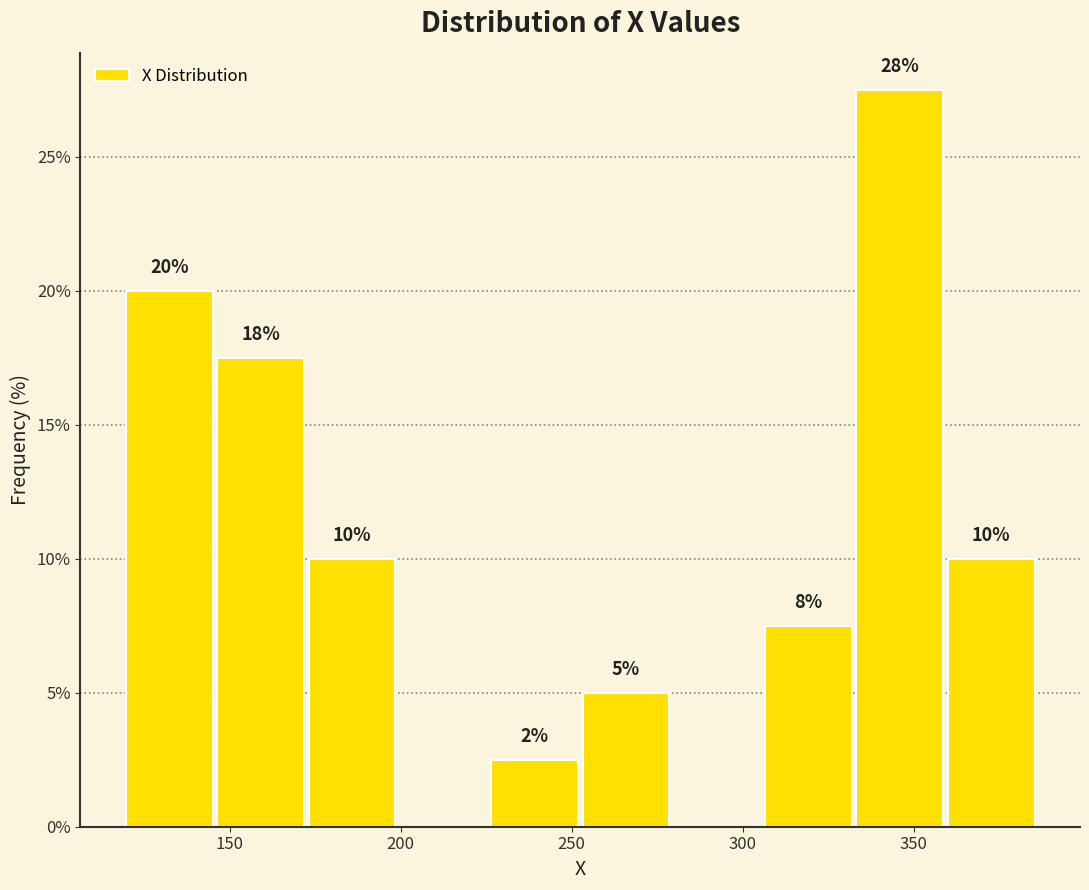

Which range on the x-axis has the tallest bar?

335 to 360